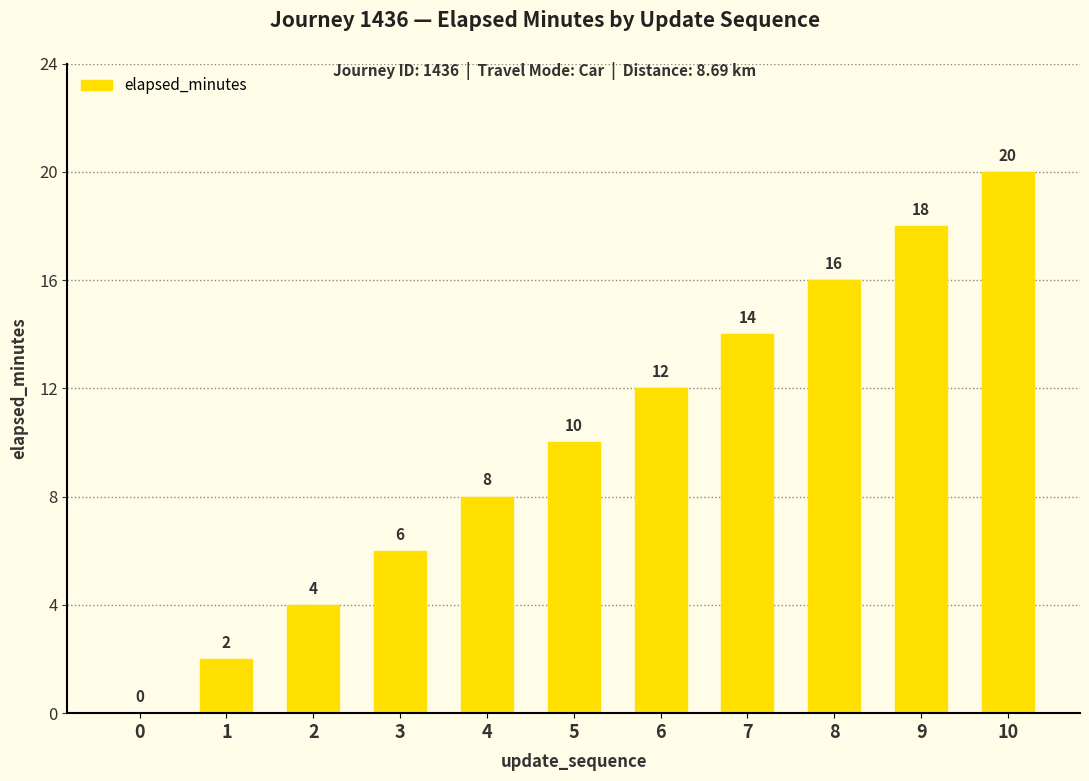

At which category does the chart reach its peak across all series?

10